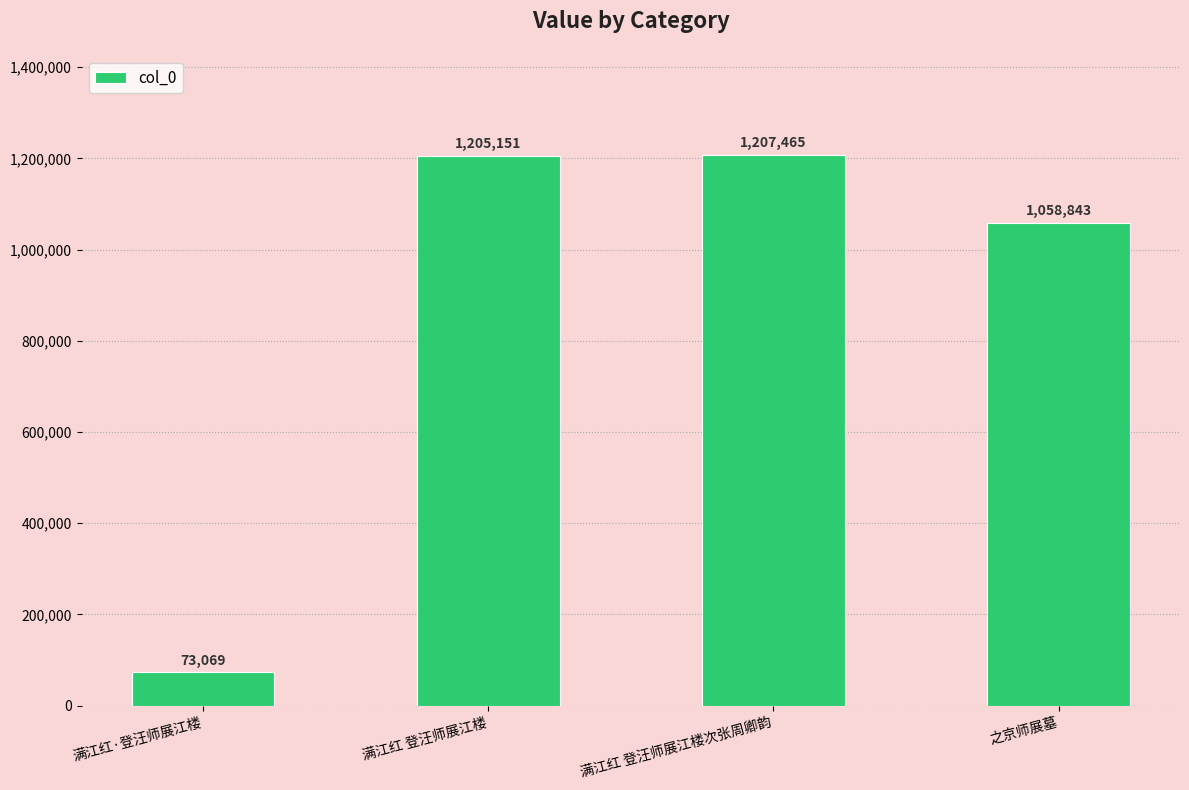

At which category does the chart reach its peak across all series?

满江红 登汪师展江楼次张周卿韵